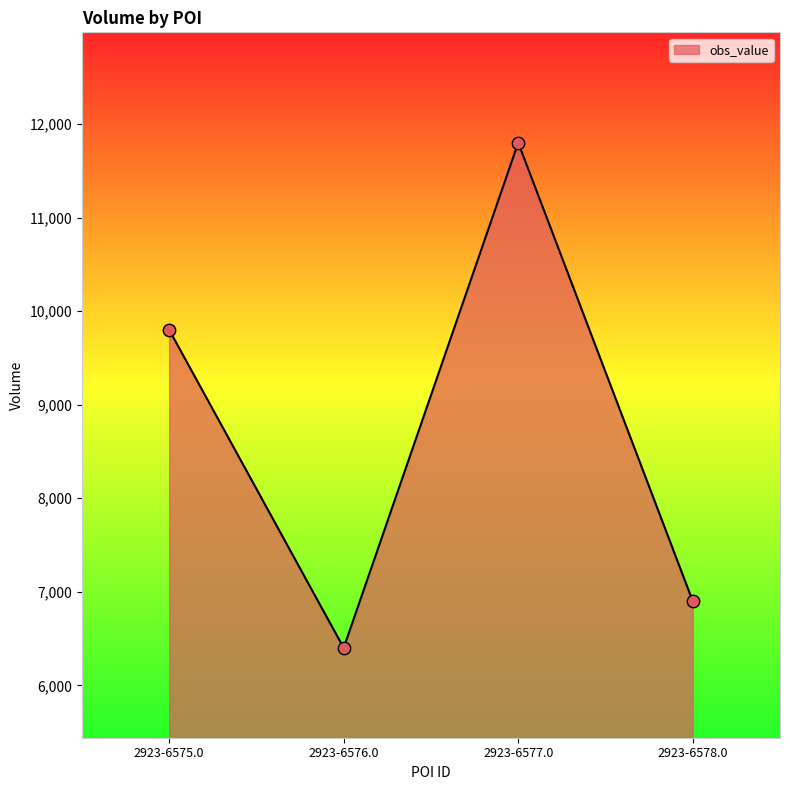

Which has a higher value, 2923-6576.0 or 2923-6577.0?

2923-6577.0